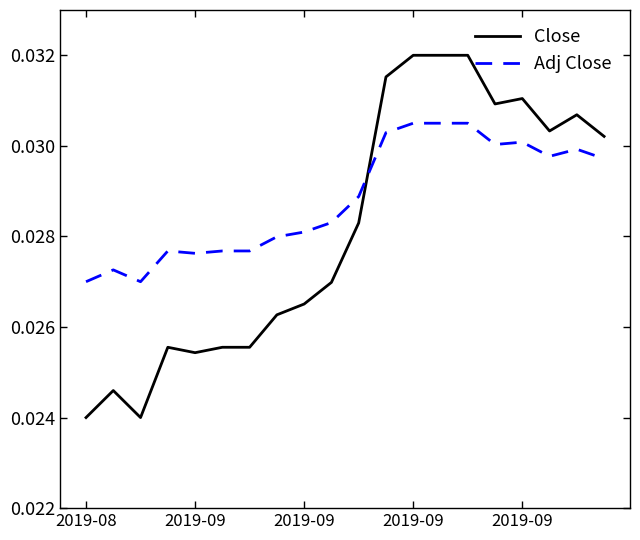

How many series are shown in this chart?

2